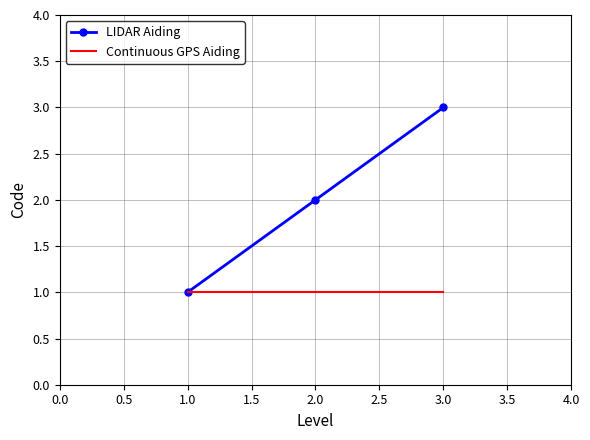

Which series has the largest total across all categories?

LIDAR Aiding